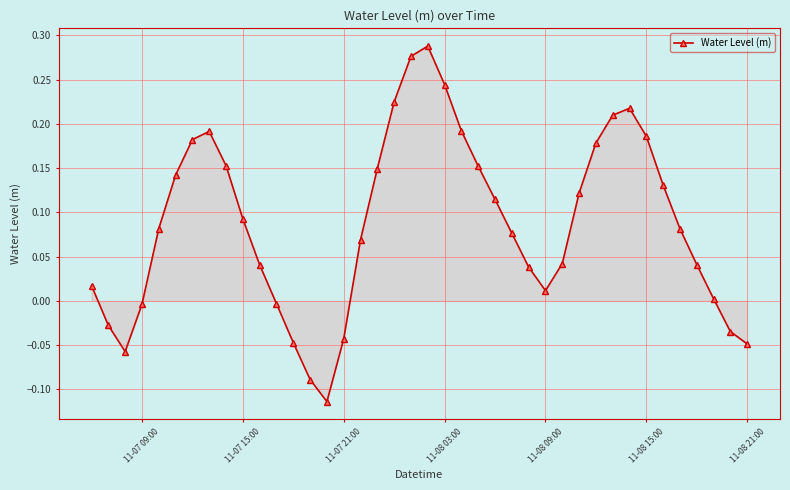

What is the sum of all values?

3.5